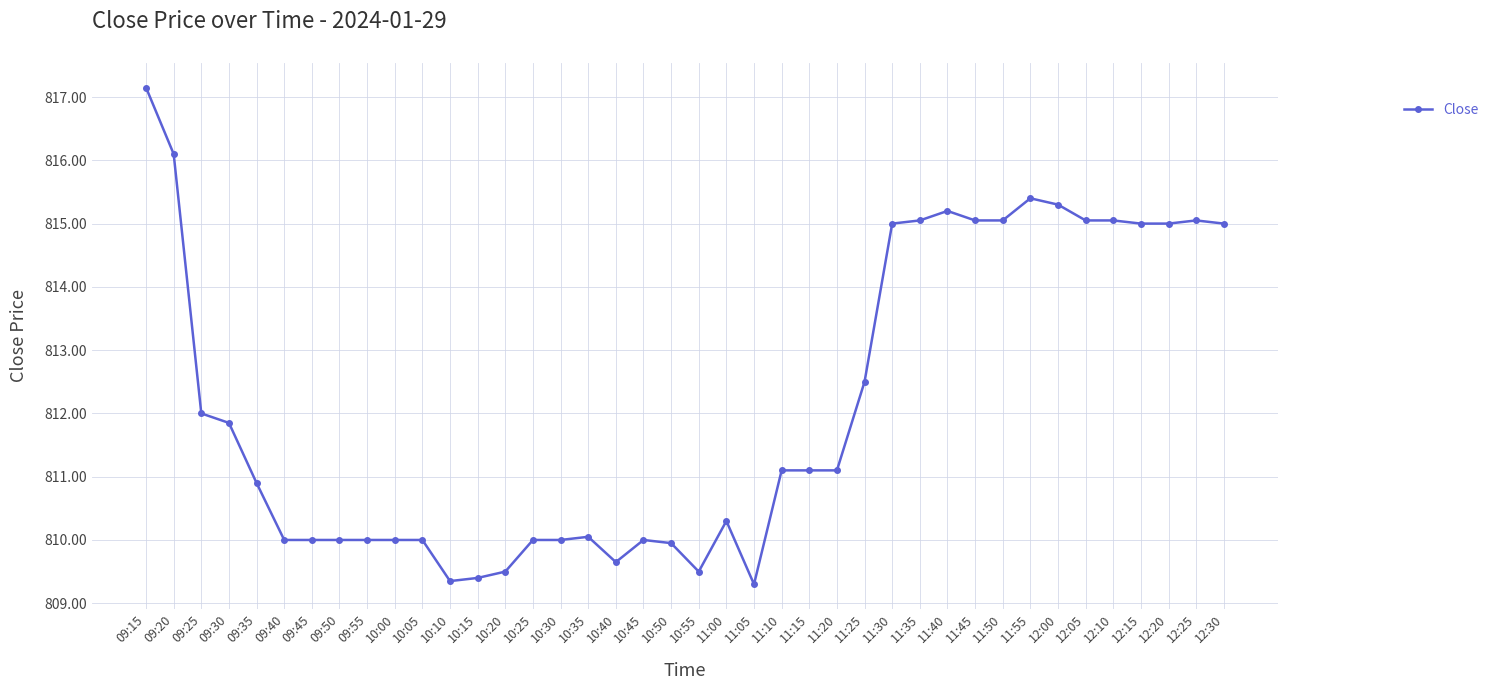

What is the change in value from 11:25 to 11:55?

+2.9